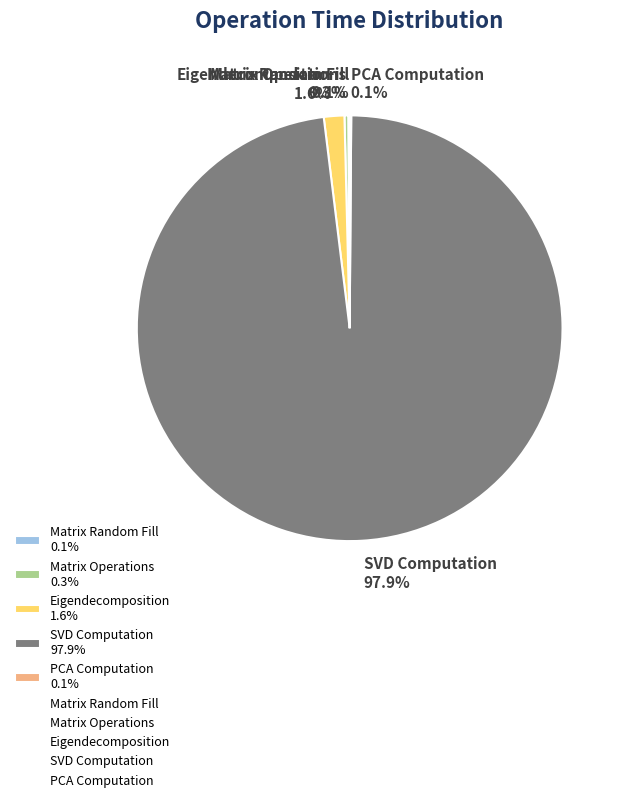

What percentage is NOT represented by SVD Computation 97.9%?

2.1%